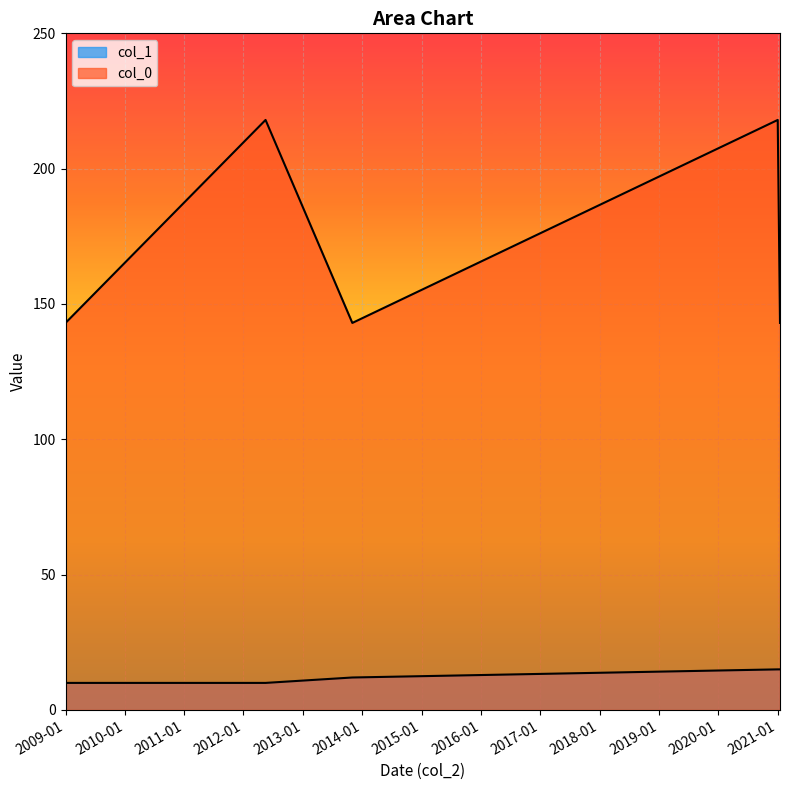

Which category has the lowest value across all series?

2012-05-16